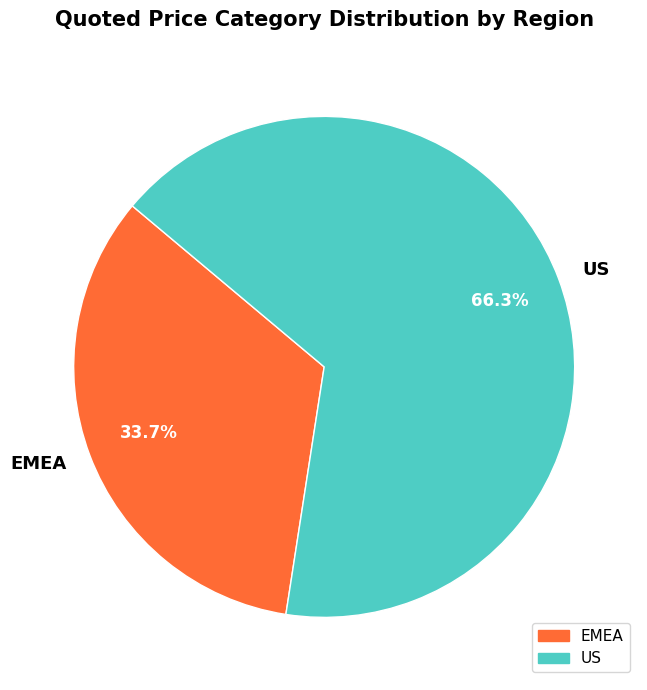

True or false: EMEA accounts for 34% of the total.

True